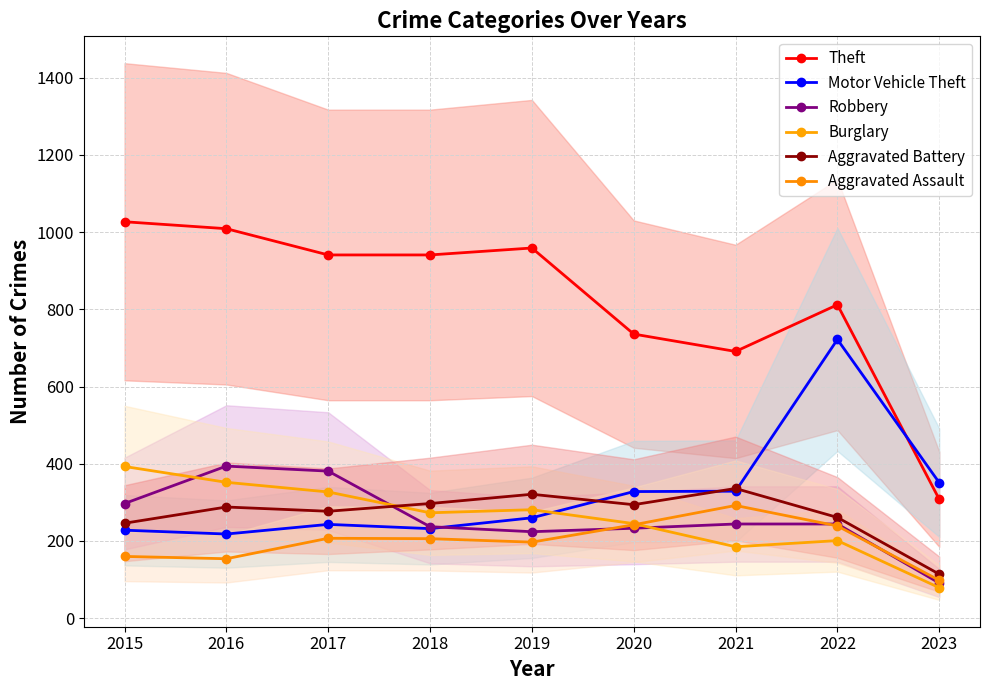

True or false: Burglary has more than 1 interior local peaks.

True